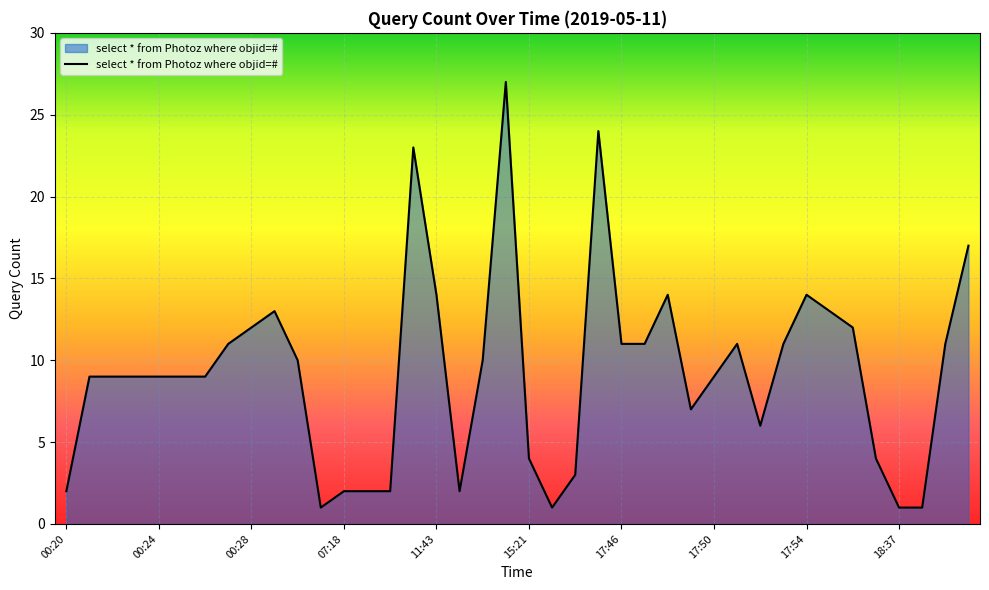

What is the difference between the maximum and minimum values?

26